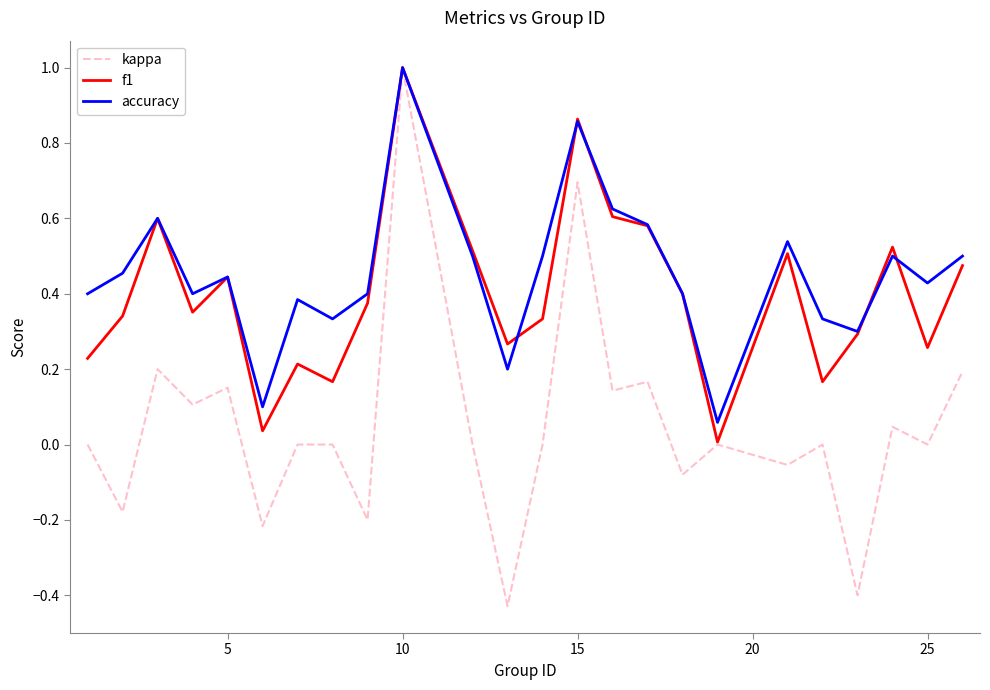

Which series has the largest range (max minus min)?

kappa